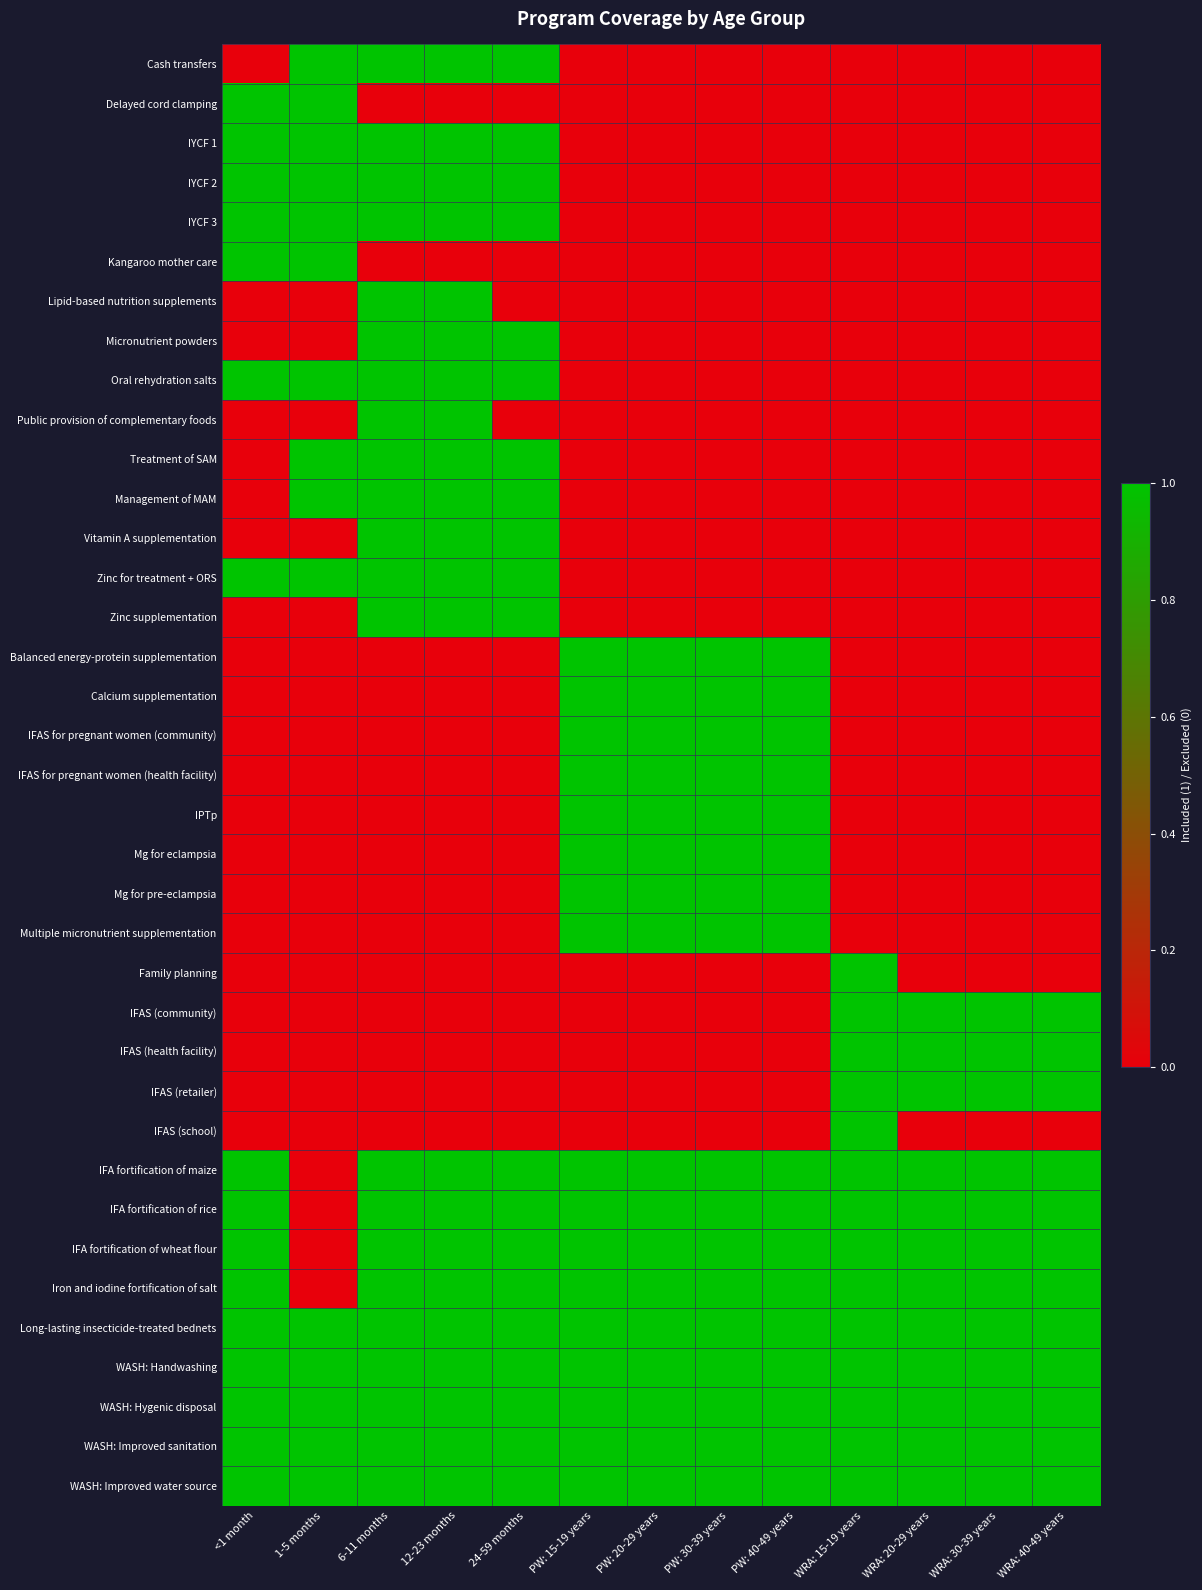

Reading left to right, what are all the values shown in this chart?

Cash transfers: <1 month=0	1-5 months=1	6-11 months=1	12-23 months=1	24-59 months=1	PW: 15-19 years=0	PW: 20-29 years=0	PW: 30-39 years=0	PW: 40-49 years=0	WRA: 15-19 years=0	WRA: 20-29 years=0	WRA: 30-39 years=0	WRA: 40-49 years=0
Delayed cord clamping: <1 month=1	1-5 months=1	6-11 months=0	12-23 months=0	24-59 months=0	PW: 15-19 years=0	PW: 20-29 years=0	PW: 30-39 years=0	PW: 40-49 years=0	WRA: 15-19 years=0	WRA: 20-29 years=0	WRA: 30-39 years=0	WRA: 40-49 years=0
IYCF 1: <1 month=1	1-5 months=1	6-11 months=1	12-23 months=1	24-59 months=1	PW: 15-19 years=0	PW: 20-29 years=0	PW: 30-39 years=0	PW: 40-49 years=0	WRA: 15-19 years=0	WRA: 20-29 years=0	WRA: 30-39 years=0	WRA: 40-49 years=0
IYCF 2: <1 month=1	1-5 months=1	6-11 months=1	12-23 months=1	24-59 months=1	PW: 15-19 years=0	PW: 20-29 years=0	PW: 30-39 years=0	PW: 40-49 years=0	WRA: 15-19 years=0	WRA: 20-29 years=0	WRA: 30-39 years=0	WRA: 40-49 years=0
IYCF 3: <1 month=1	1-5 months=1	6-11 months=1	12-23 months=1	24-59 months=1	PW: 15-19 years=0	PW: 20-29 years=0	PW: 30-39 years=0	PW: 40-49 years=0	WRA: 15-19 years=0	WRA: 20-29 years=0	WRA: 30-39 years=0	WRA: 40-49 years=0
Kangaroo mother care: <1 month=1	1-5 months=1	6-11 months=0	12-23 months=0	24-59 months=0	PW: 15-19 years=0	PW: 20-29 years=0	PW: 30-39 years=0	PW: 40-49 years=0	WRA: 15-19 years=0	WRA: 20-29 years=0	WRA: 30-39 years=0	WRA: 40-49 years=0
Lipid-based nutrition supplements: <1 month=0	1-5 months=0	6-11 months=1	12-23 months=1	24-59 months=0	PW: 15-19 years=0	PW: 20-29 years=0	PW: 30-39 years=0	PW: 40-49 years=0	WRA: 15-19 years=0	WRA: 20-29 years=0	WRA: 30-39 years=0	WRA: 40-49 years=0
Micronutrient powders: <1 month=0	1-5 months=0	6-11 months=1	12-23 months=1	24-59 months=1	PW: 15-19 years=0	PW: 20-29 years=0	PW: 30-39 years=0	PW: 40-49 years=0	WRA: 15-19 years=0	WRA: 20-29 years=0	WRA: 30-39 years=0	WRA: 40-49 years=0
Oral rehydration salts: <1 month=1	1-5 months=1	6-11 months=1	12-23 months=1	24-59 months=1	PW: 15-19 years=0	PW: 20-29 years=0	PW: 30-39 years=0	PW: 40-49 years=0	WRA: 15-19 years=0	WRA: 20-29 years=0	WRA: 30-39 years=0	WRA: 40-49 years=0
Public provision of complementary foods: <1 month=0	1-5 months=0	6-11 months=1	12-23 months=1	24-59 months=0	PW: 15-19 years=0	PW: 20-29 years=0	PW: 30-39 years=0	PW: 40-49 years=0	WRA: 15-19 years=0	WRA: 20-29 years=0	WRA: 30-39 years=0	WRA: 40-49 years=0
Treatment of SAM: <1 month=0	1-5 months=1	6-11 months=1	12-23 months=1	24-59 months=1	PW: 15-19 years=0	PW: 20-29 years=0	PW: 30-39 years=0	PW: 40-49 years=0	WRA: 15-19 years=0	WRA: 20-29 years=0	WRA: 30-39 years=0	WRA: 40-49 years=0
Management of MAM: <1 month=0	1-5 months=1	6-11 months=1	12-23 months=1	24-59 months=1	PW: 15-19 years=0	PW: 20-29 years=0	PW: 30-39 years=0	PW: 40-49 years=0	WRA: 15-19 years=0	WRA: 20-29 years=0	WRA: 30-39 years=0	WRA: 40-49 years=0
Vitamin A supplementation: <1 month=0	1-5 months=0	6-11 months=1	12-23 months=1	24-59 months=1	PW: 15-19 years=0	PW: 20-29 years=0	PW: 30-39 years=0	PW: 40-49 years=0	WRA: 15-19 years=0	WRA: 20-29 years=0	WRA: 30-39 years=0	WRA: 40-49 years=0
Zinc for treatment + ORS: <1 month=1	1-5 months=1	6-11 months=1	12-23 months=1	24-59 months=1	PW: 15-19 years=0	PW: 20-29 years=0	PW: 30-39 years=0	PW: 40-49 years=0	WRA: 15-19 years=0	WRA: 20-29 years=0	WRA: 30-39 years=0	WRA: 40-49 years=0
Zinc supplementation: <1 month=0	1-5 months=0	6-11 months=1	12-23 months=1	24-59 months=1	PW: 15-19 years=0	PW: 20-29 years=0	PW: 30-39 years=0	PW: 40-49 years=0	WRA: 15-19 years=0	WRA: 20-29 years=0	WRA: 30-39 years=0	WRA: 40-49 years=0
Balanced energy-protein supplementation: <1 month=0	1-5 months=0	6-11 months=0	12-23 months=0	24-59 months=0	PW: 15-19 years=1	PW: 20-29 years=1	PW: 30-39 years=1	PW: 40-49 years=1	WRA: 15-19 years=0	WRA: 20-29 years=0	WRA: 30-39 years=0	WRA: 40-49 years=0
Calcium supplementation: <1 month=0	1-5 months=0	6-11 months=0	12-23 months=0	24-59 months=0	PW: 15-19 years=1	PW: 20-29 years=1	PW: 30-39 years=1	PW: 40-49 years=1	WRA: 15-19 years=0	WRA: 20-29 years=0	WRA: 30-39 years=0	WRA: 40-49 years=0
IFAS for pregnant women (community): <1 month=0	1-5 months=0	6-11 months=0	12-23 months=0	24-59 months=0	PW: 15-19 years=1	PW: 20-29 years=1	PW: 30-39 years=1	PW: 40-49 years=1	WRA: 15-19 years=0	WRA: 20-29 years=0	WRA: 30-39 years=0	WRA: 40-49 years=0
IFAS for pregnant women (health facility): <1 month=0	1-5 months=0	6-11 months=0	12-23 months=0	24-59 months=0	PW: 15-19 years=1	PW: 20-29 years=1	PW: 30-39 years=1	PW: 40-49 years=1	WRA: 15-19 years=0	WRA: 20-29 years=0	WRA: 30-39 years=0	WRA: 40-49 years=0
IPTp: <1 month=0	1-5 months=0	6-11 months=0	12-23 months=0	24-59 months=0	PW: 15-19 years=1	PW: 20-29 years=1	PW: 30-39 years=1	PW: 40-49 years=1	WRA: 15-19 years=0	WRA: 20-29 years=0	WRA: 30-39 years=0	WRA: 40-49 years=0
Mg for eclampsia: <1 month=0	1-5 months=0	6-11 months=0	12-23 months=0	24-59 months=0	PW: 15-19 years=1	PW: 20-29 years=1	PW: 30-39 years=1	PW: 40-49 years=1	WRA: 15-19 years=0	WRA: 20-29 years=0	WRA: 30-39 years=0	WRA: 40-49 years=0
Mg for pre-eclampsia: <1 month=0	1-5 months=0	6-11 months=0	12-23 months=0	24-59 months=0	PW: 15-19 years=1	PW: 20-29 years=1	PW: 30-39 years=1	PW: 40-49 years=1	WRA: 15-19 years=0	WRA: 20-29 years=0	WRA: 30-39 years=0	WRA: 40-49 years=0
Multiple micronutrient supplementation: <1 month=0	1-5 months=0	6-11 months=0	12-23 months=0	24-59 months=0	PW: 15-19 years=1	PW: 20-29 years=1	PW: 30-39 years=1	PW: 40-49 years=1	WRA: 15-19 years=0	WRA: 20-29 years=0	WRA: 30-39 years=0	WRA: 40-49 years=0
Family planning: <1 month=0	1-5 months=0	6-11 months=0	12-23 months=0	24-59 months=0	PW: 15-19 years=0	PW: 20-29 years=0	PW: 30-39 years=0	PW: 40-49 years=0	WRA: 15-19 years=1	WRA: 20-29 years=0	WRA: 30-39 years=0	WRA: 40-49 years=0
IFAS (community): <1 month=0	1-5 months=0	6-11 months=0	12-23 months=0	24-59 months=0	PW: 15-19 years=0	PW: 20-29 years=0	PW: 30-39 years=0	PW: 40-49 years=0	WRA: 15-19 years=1	WRA: 20-29 years=1	WRA: 30-39 years=1	WRA: 40-49 years=1
IFAS (health facility): <1 month=0	1-5 months=0	6-11 months=0	12-23 months=0	24-59 months=0	PW: 15-19 years=0	PW: 20-29 years=0	PW: 30-39 years=0	PW: 40-49 years=0	WRA: 15-19 years=1	WRA: 20-29 years=1	WRA: 30-39 years=1	WRA: 40-49 years=1
IFAS (retailer): <1 month=0	1-5 months=0	6-11 months=0	12-23 months=0	24-59 months=0	PW: 15-19 years=0	PW: 20-29 years=0	PW: 30-39 years=0	PW: 40-49 years=0	WRA: 15-19 years=1	WRA: 20-29 years=1	WRA: 30-39 years=1	WRA: 40-49 years=1
IFAS (school): <1 month=0	1-5 months=0	6-11 months=0	12-23 months=0	24-59 months=0	PW: 15-19 years=0	PW: 20-29 years=0	PW: 30-39 years=0	PW: 40-49 years=0	WRA: 15-19 years=1	WRA: 20-29 years=0	WRA: 30-39 years=0	WRA: 40-49 years=0
IFA fortification of maize: <1 month=1	1-5 months=0	6-11 months=1	12-23 months=1	24-59 months=1	PW: 15-19 years=1	PW: 20-29 years=1	PW: 30-39 years=1	PW: 40-49 years=1	WRA: 15-19 years=1	WRA: 20-29 years=1	WRA: 30-39 years=1	WRA: 40-49 years=1
IFA fortification of rice: <1 month=1	1-5 months=0	6-11 months=1	12-23 months=1	24-59 months=1	PW: 15-19 years=1	PW: 20-29 years=1	PW: 30-39 years=1	PW: 40-49 years=1	WRA: 15-19 years=1	WRA: 20-29 years=1	WRA: 30-39 years=1	WRA: 40-49 years=1
IFA fortification of wheat flour: <1 month=1	1-5 months=0	6-11 months=1	12-23 months=1	24-59 months=1	PW: 15-19 years=1	PW: 20-29 years=1	PW: 30-39 years=1	PW: 40-49 years=1	WRA: 15-19 years=1	WRA: 20-29 years=1	WRA: 30-39 years=1	WRA: 40-49 years=1
Iron and iodine fortification of salt: <1 month=1	1-5 months=0	6-11 months=1	12-23 months=1	24-59 months=1	PW: 15-19 years=1	PW: 20-29 years=1	PW: 30-39 years=1	PW: 40-49 years=1	WRA: 15-19 years=1	WRA: 20-29 years=1	WRA: 30-39 years=1	WRA: 40-49 years=1
Long-lasting insecticide-treated bednets: <1 month=1	1-5 months=1	6-11 months=1	12-23 months=1	24-59 months=1	PW: 15-19 years=1	PW: 20-29 years=1	PW: 30-39 years=1	PW: 40-49 years=1	WRA: 15-19 years=1	WRA: 20-29 years=1	WRA: 30-39 years=1	WRA: 40-49 years=1
WASH: Handwashing: <1 month=1	1-5 months=1	6-11 months=1	12-23 months=1	24-59 months=1	PW: 15-19 years=1	PW: 20-29 years=1	PW: 30-39 years=1	PW: 40-49 years=1	WRA: 15-19 years=1	WRA: 20-29 years=1	WRA: 30-39 years=1	WRA: 40-49 years=1
WASH: Hygenic disposal: <1 month=1	1-5 months=1	6-11 months=1	12-23 months=1	24-59 months=1	PW: 15-19 years=1	PW: 20-29 years=1	PW: 30-39 years=1	PW: 40-49 years=1	WRA: 15-19 years=1	WRA: 20-29 years=1	WRA: 30-39 years=1	WRA: 40-49 years=1
WASH: Improved sanitation: <1 month=1	1-5 months=1	6-11 months=1	12-23 months=1	24-59 months=1	PW: 15-19 years=1	PW: 20-29 years=1	PW: 30-39 years=1	PW: 40-49 years=1	WRA: 15-19 years=1	WRA: 20-29 years=1	WRA: 30-39 years=1	WRA: 40-49 years=1
WASH: Improved water source: <1 month=1	1-5 months=1	6-11 months=1	12-23 months=1	24-59 months=1	PW: 15-19 years=1	PW: 20-29 years=1	PW: 30-39 years=1	PW: 40-49 years=1	WRA: 15-19 years=1	WRA: 20-29 years=1	WRA: 30-39 years=1	WRA: 40-49 years=1